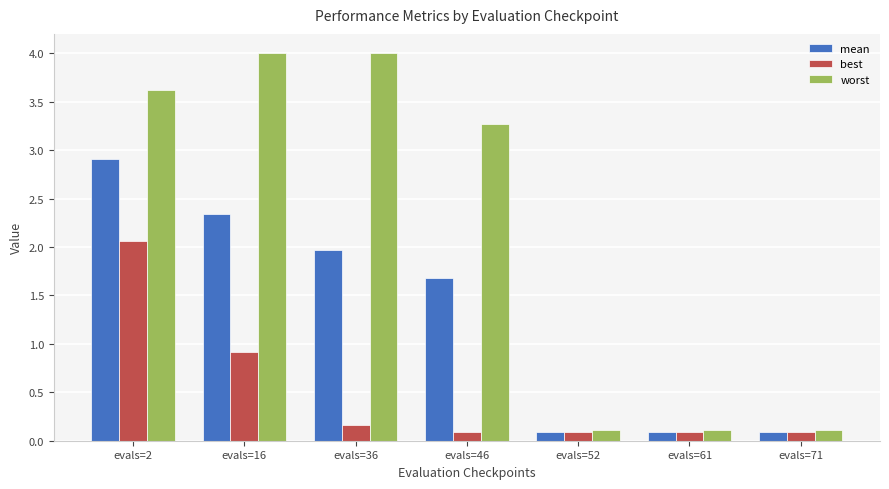

List the series in order of their peak value, lowest first.

best, mean, worst